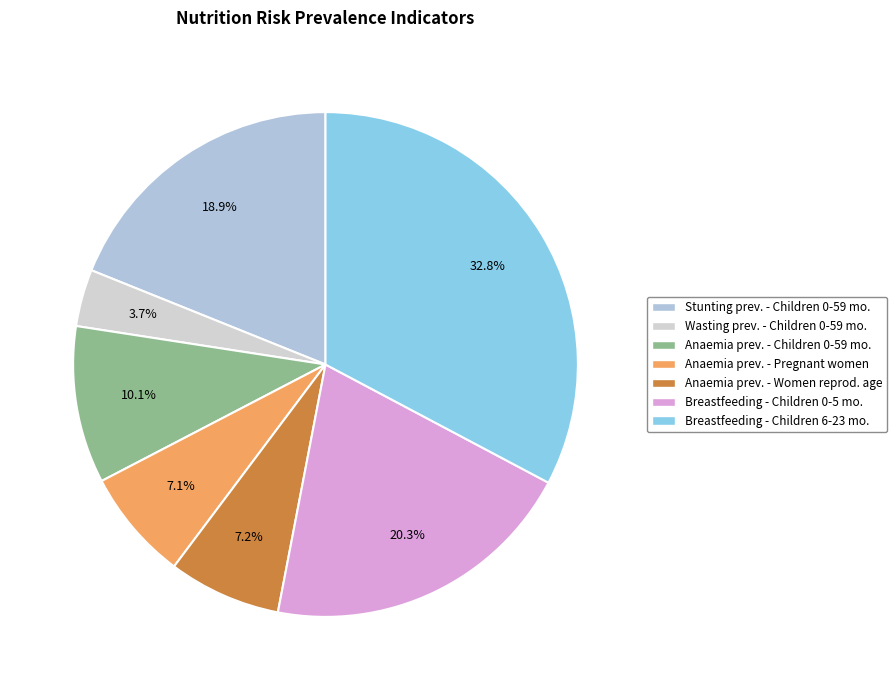

How many segments does this pie chart have?

7